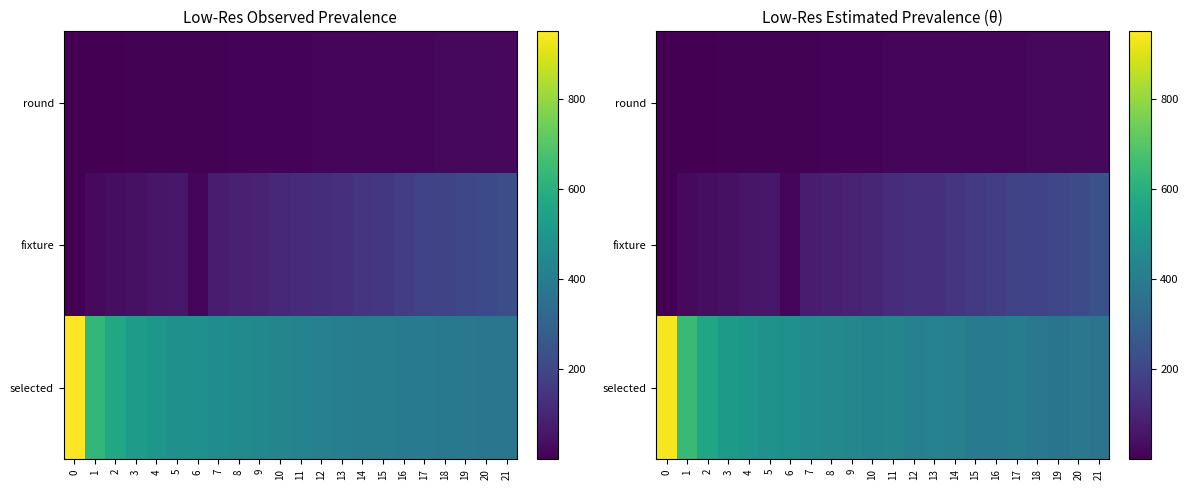

How many distinct data groups are displayed?

3